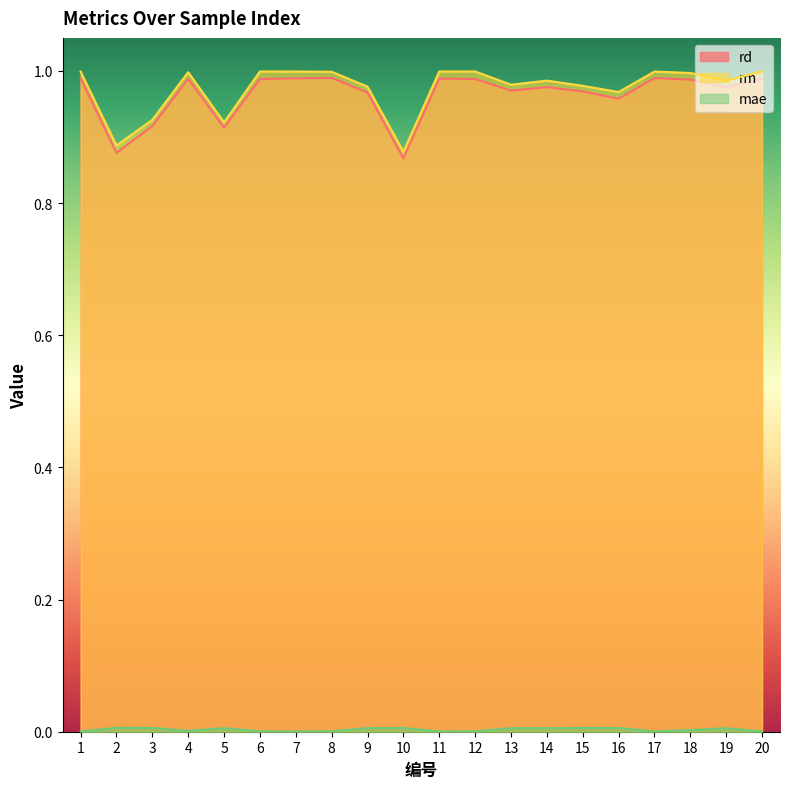

Which label corresponds to the largest value in the chart?

12